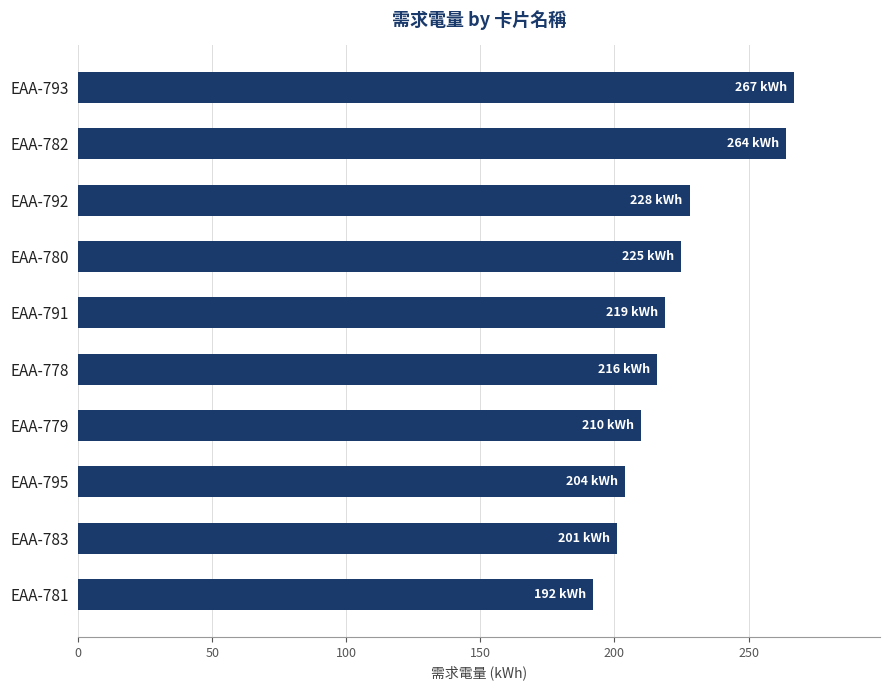

What is the average value?

223